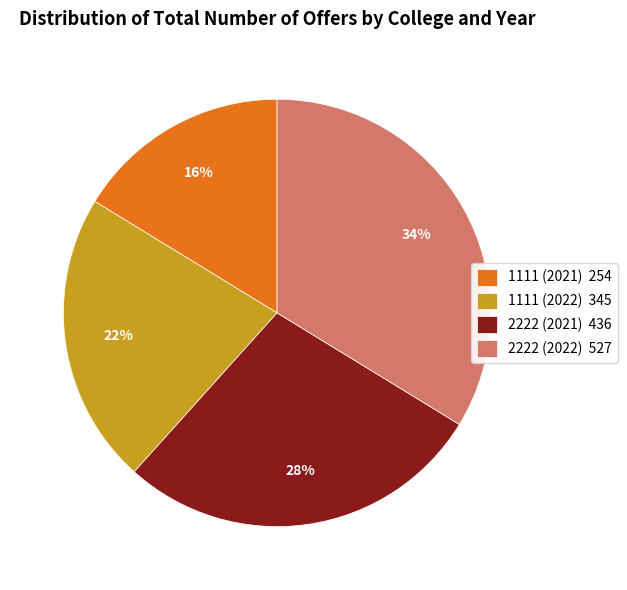

What is the smallest slice in the pie chart?

1111 (2021)